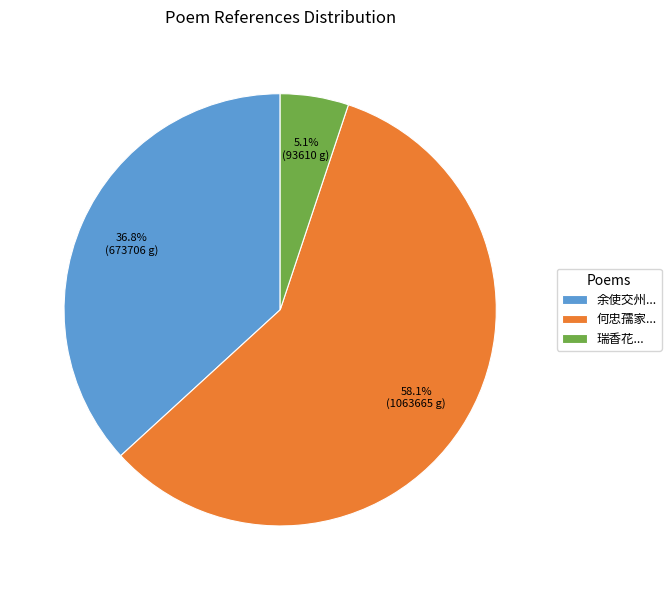

How many segments does this pie chart have?

3